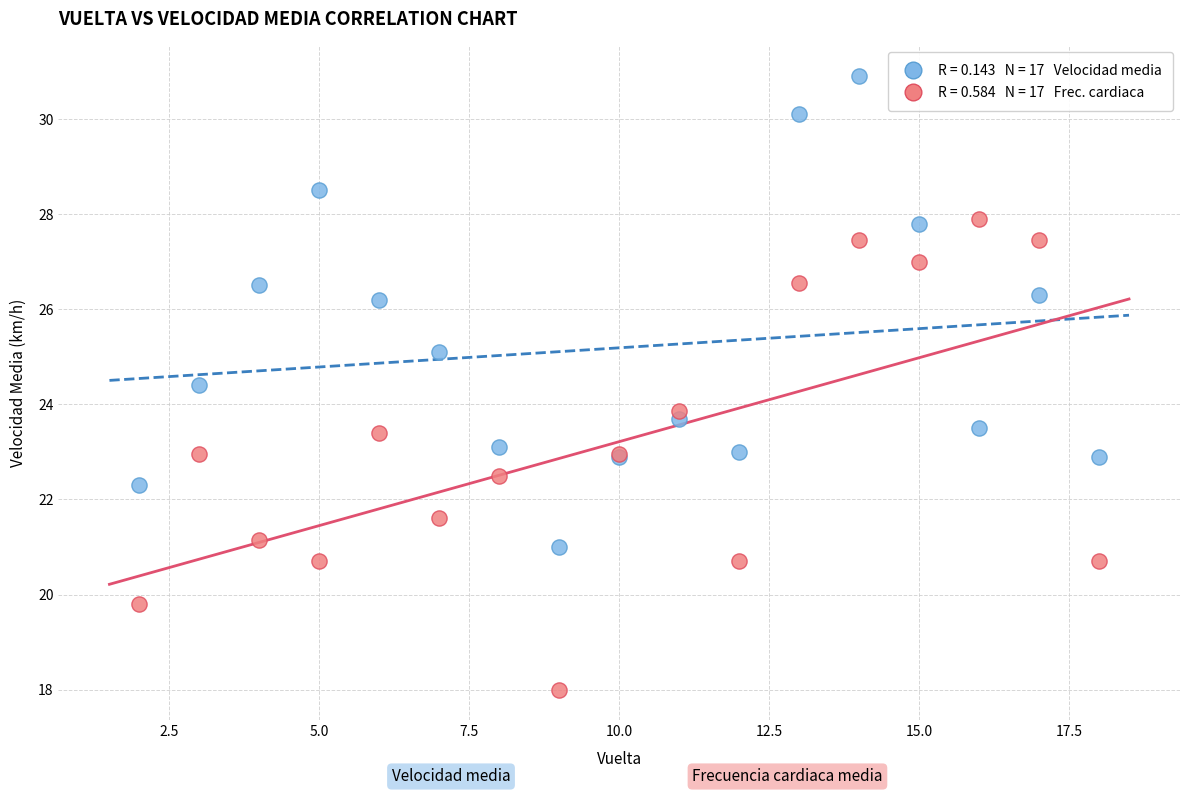

Across all series, what Y value is closest to 24?

23.9